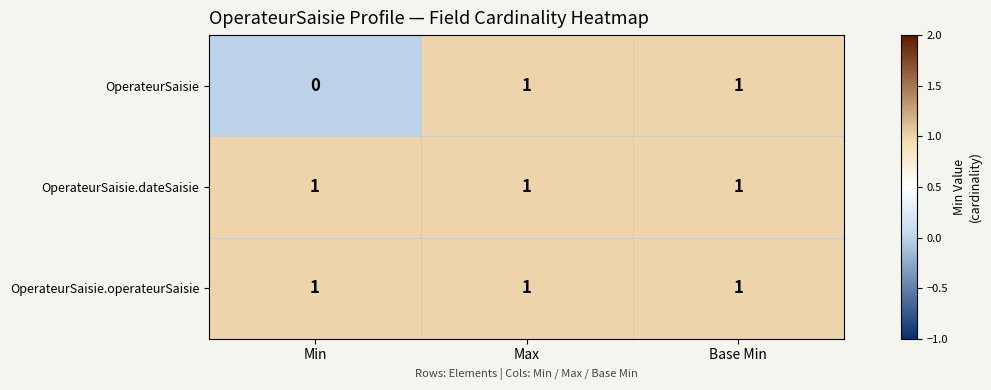

Is it true that OperateurSaisie equals 2 at Max?

False